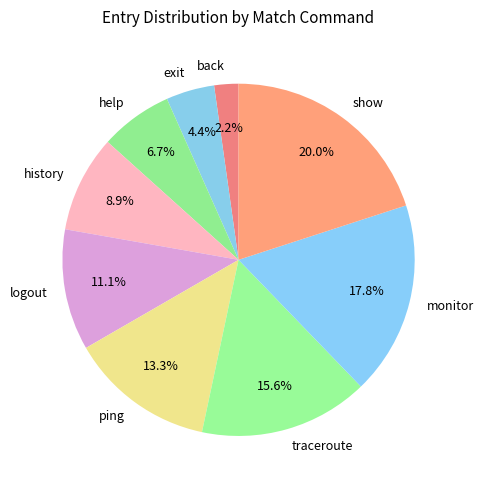

To the nearest percent, what portion does show represent?

20%